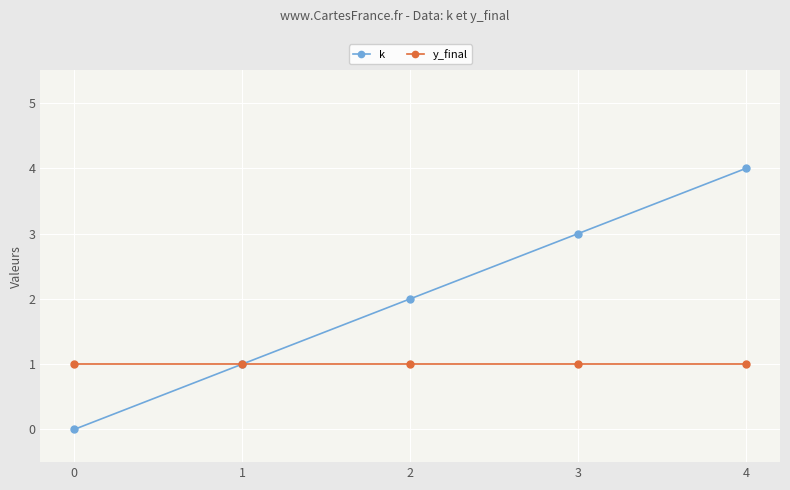

Which series has the largest range (max minus min)?

k